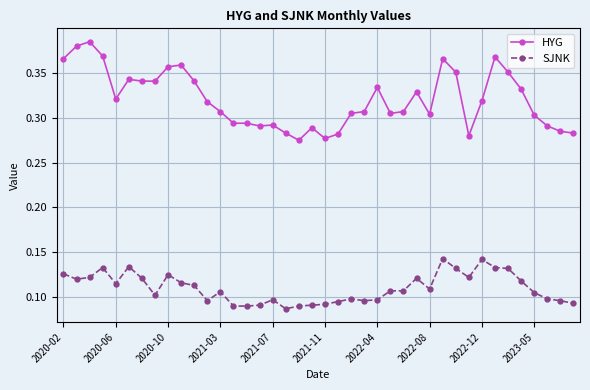

What is the sum of all SJNK values?

4.4